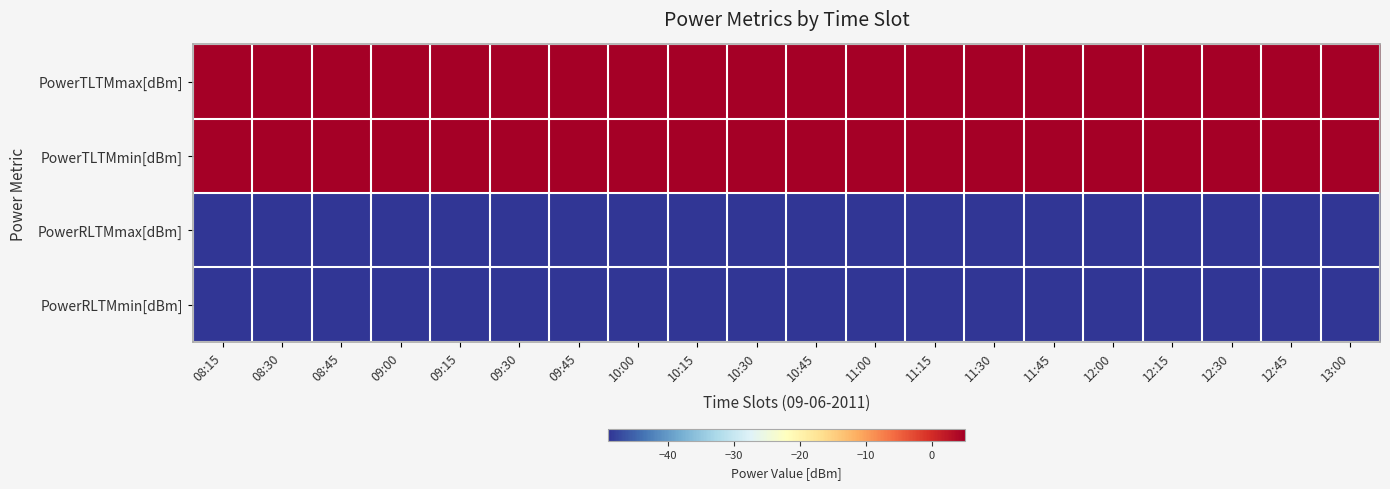

Reading left to right, extract all data points from this chart.

PowerTLTMmax[dBm]: 08:15=5.0	08:30=5.0	08:45=5.0	09:00=5.0	09:15=5.0	09:30=5.0	09:45=5.0	10:00=5.0	10:15=5.0	10:30=5.0	10:45=5.0	11:00=5.0	11:15=5.0	11:30=5.0	11:45=5.0	12:00=5.0	12:15=5.0	12:30=5.0	12:45=5.0	13:00=5.0
PowerTLTMmin[dBm]: 08:15=4.8	08:30=4.8	08:45=4.8	09:00=4.8	09:15=4.8	09:30=4.8	09:45=4.8	10:00=4.8	10:15=4.8	10:30=4.8	10:45=4.8	11:00=4.8	11:15=4.8	11:30=4.8	11:45=4.8	12:00=4.8	12:15=4.8	12:30=4.8	12:45=4.8	13:00=4.8
PowerRLTMmax[dBm]: 08:15=-49.0	08:30=-49.0	08:45=-49.0	09:00=-49.0	09:15=-49.0	09:30=-49.0	09:45=-49.0	10:00=-49.0	10:15=-49.0	10:30=-49.0	10:45=-49.0	11:00=-49.0	11:15=-49.0	11:30=-49.0	11:45=-49.0	12:00=-49.0	12:15=-49.0	12:30=-49.0	12:45=-49.0	13:00=-49.0
PowerRLTMmin[dBm]: 08:15=-49.0	08:30=-49.0	08:45=-49.0	09:00=-49.0	09:15=-49.0	09:30=-49.0	09:45=-49.0	10:00=-49.0	10:15=-49.0	10:30=-49.0	10:45=-49.0	11:00=-49.0	11:15=-49.0	11:30=-49.0	11:45=-49.0	12:00=-49.0	12:15=-49.0	12:30=-49.0	12:45=-49.0	13:00=-49.0